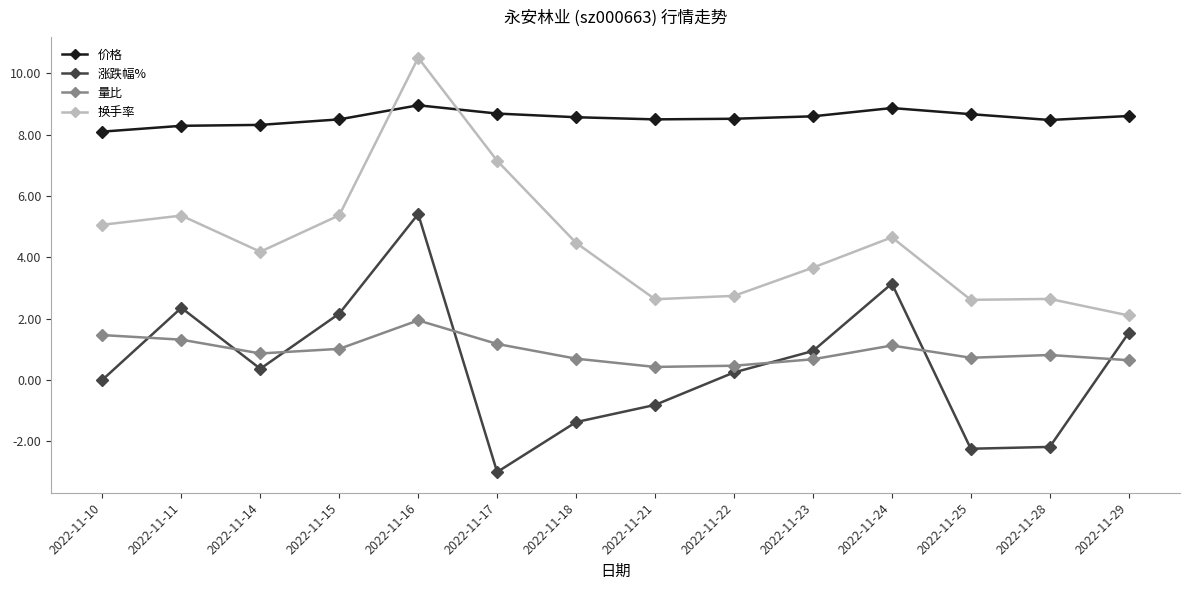

Which series changed the most between 2022-11-14 and 2022-11-15?

涨跌幅%